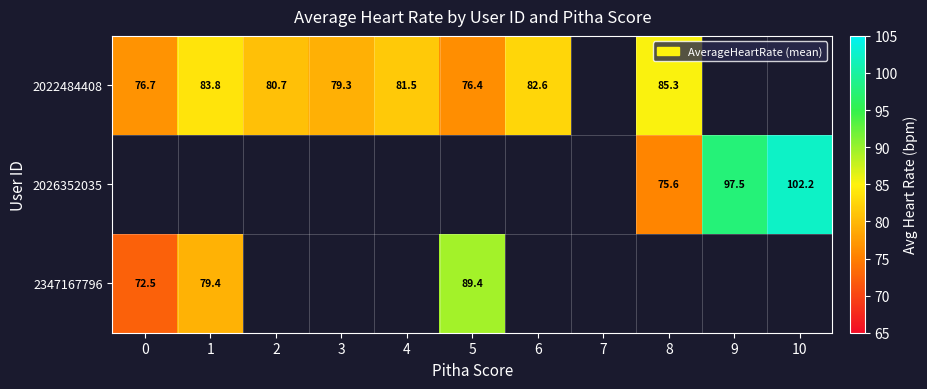

Is the value of row_1 at 5 greater than the value of row_0 at 3?

No